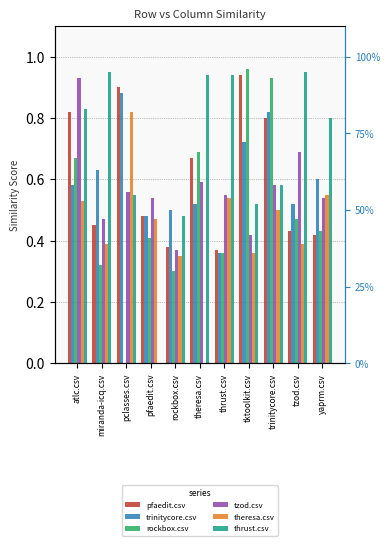

At how many categories does at least one series exceed 0?

11